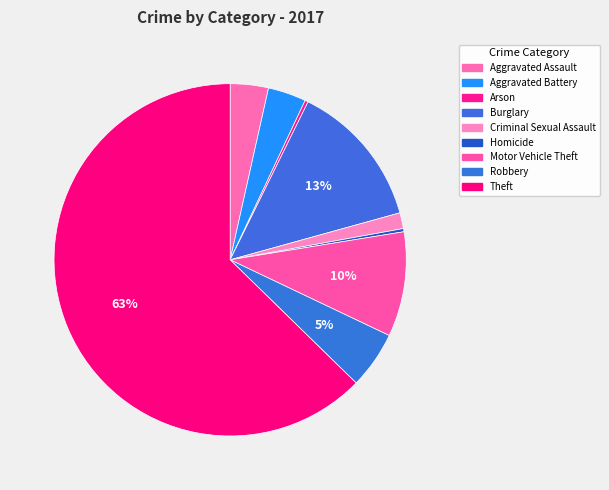

Does any single category account for the majority?

Yes